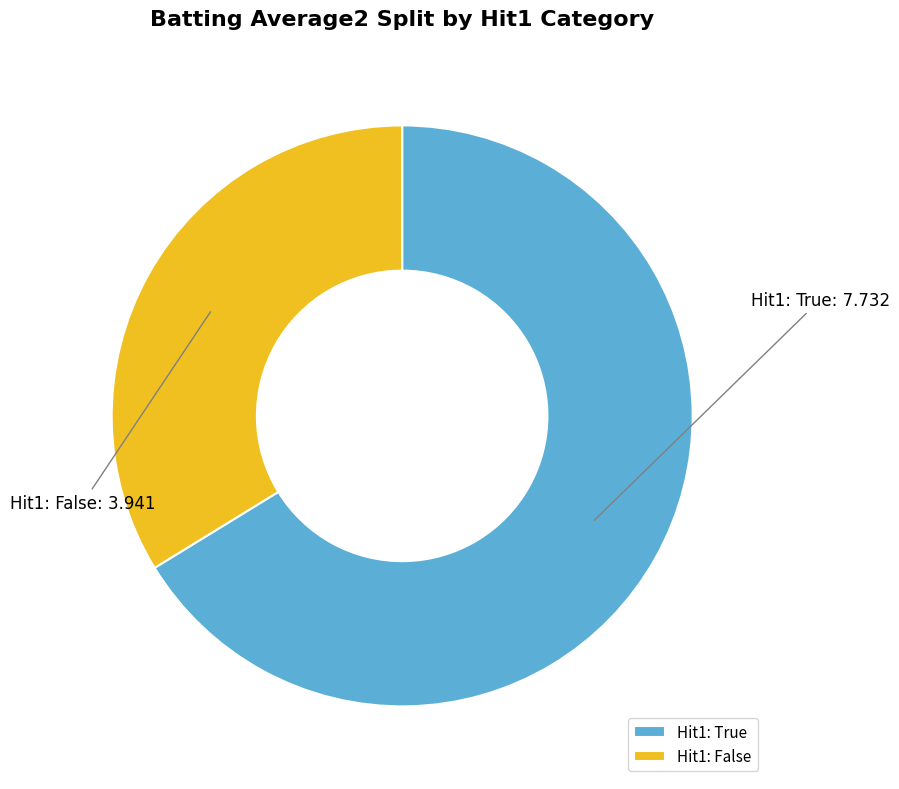

Which slice is the smallest?

Hit1: False